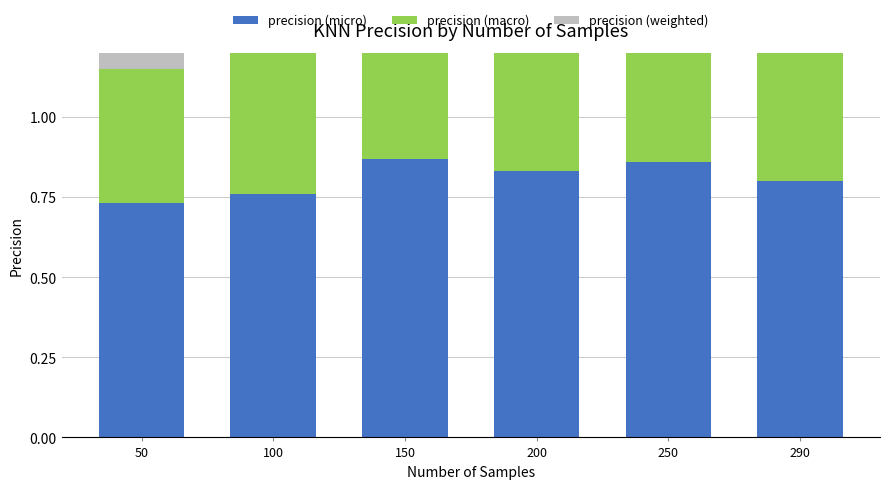

Which series has the largest total across all categories?

precision (micro)